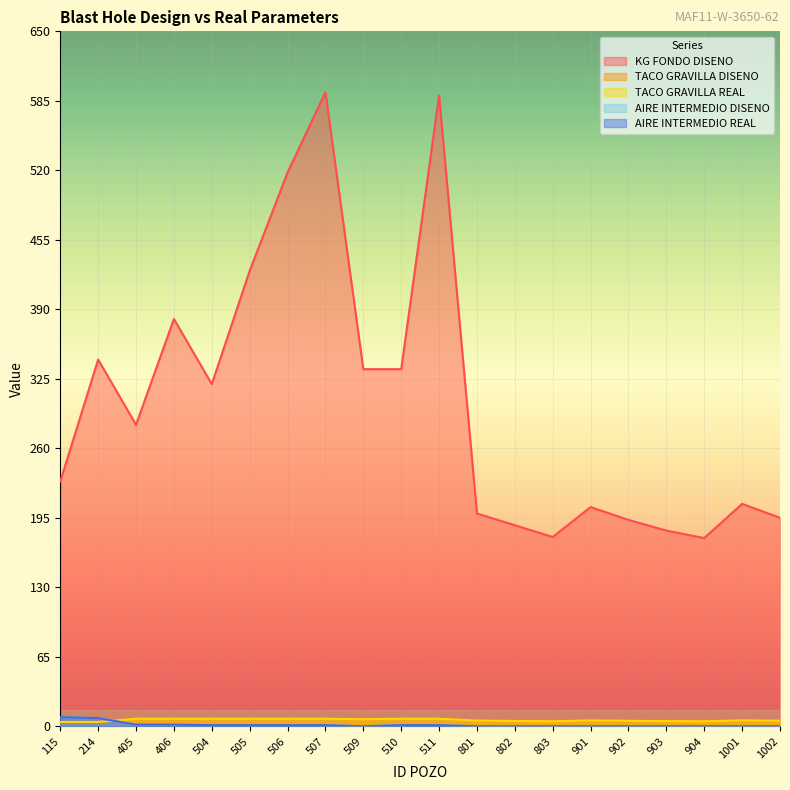

The KG FONDO DISENO series shows 320.0 at 504. True or false?

True